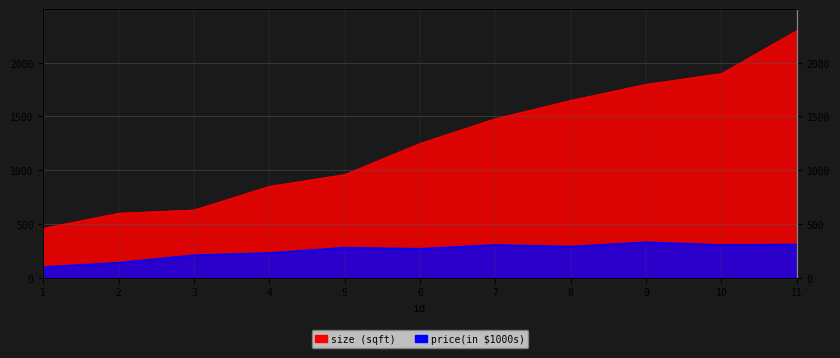

The value of price(in $1000s) at 2 is 93. True or false?

False